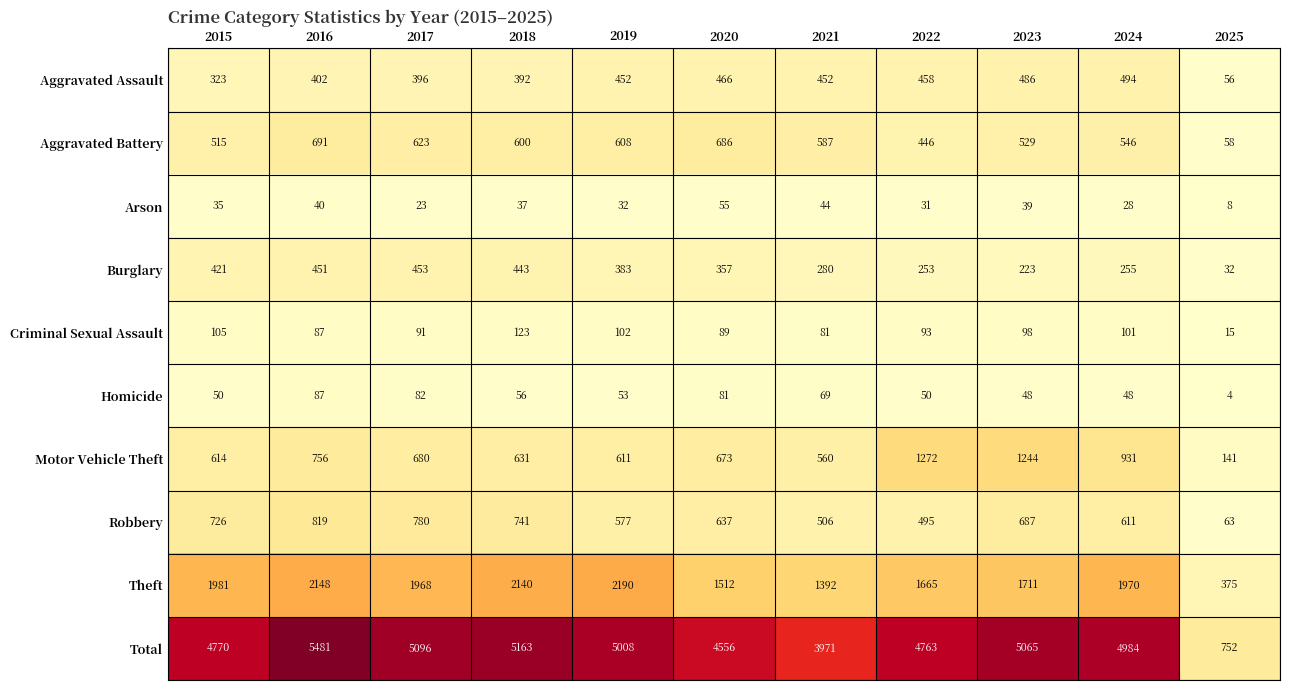

Read the Total value at 2017.

5096